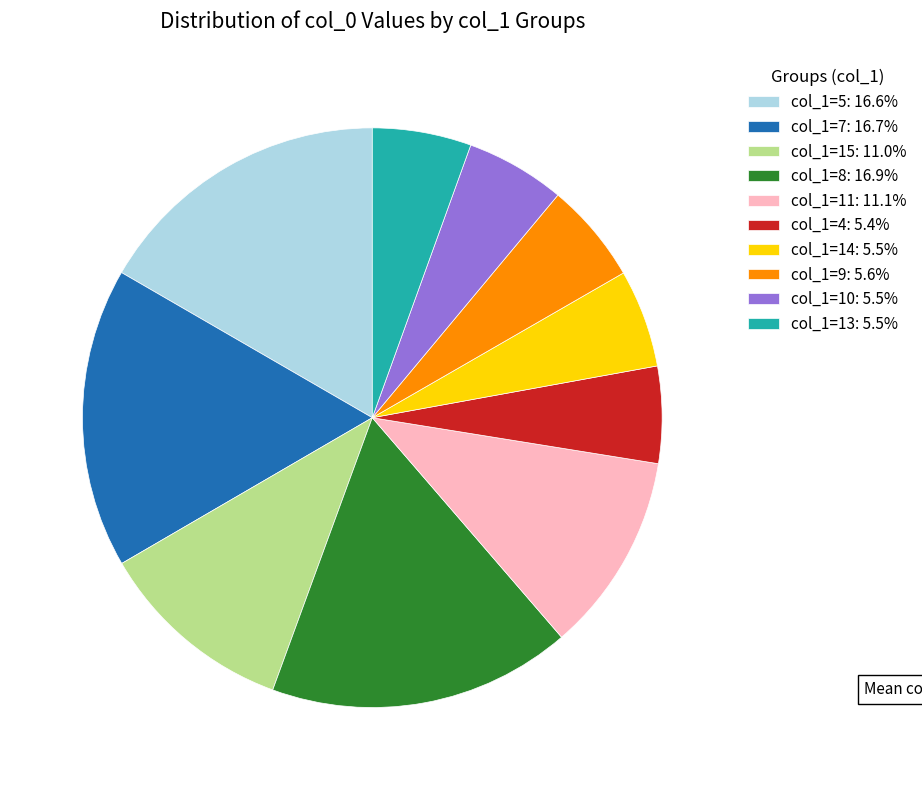

Combined, do col_1=15: 11.0% and col_1=10: 5.5% account for over 50%?

No